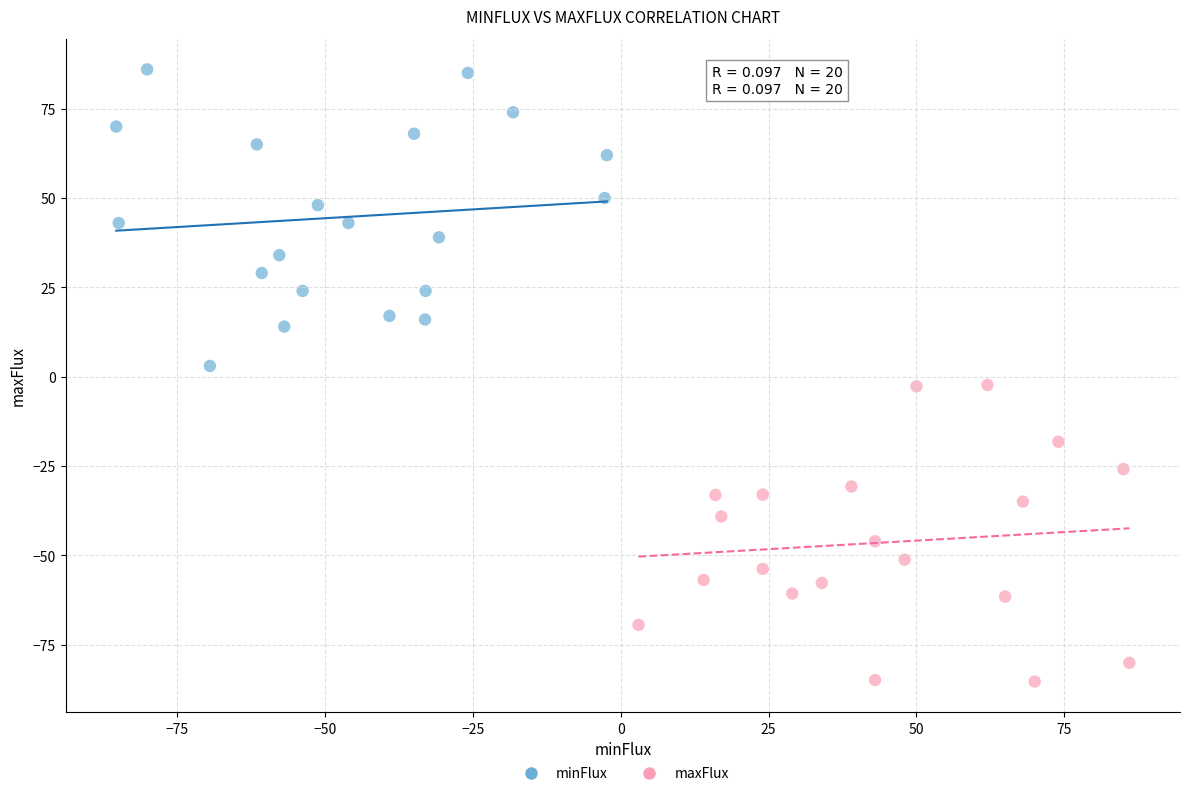

What are all the series names shown in the legend?

minFlux, maxFlux